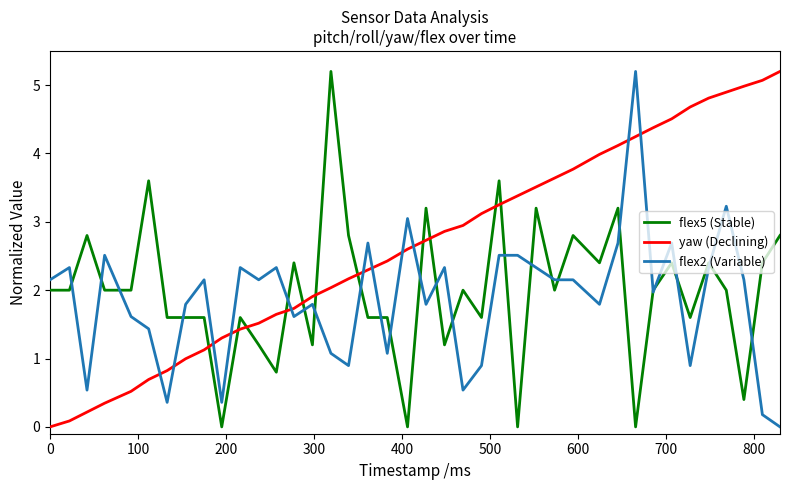

True or false: flex5 (Stable) and yaw (Declining) cross at least once.

True